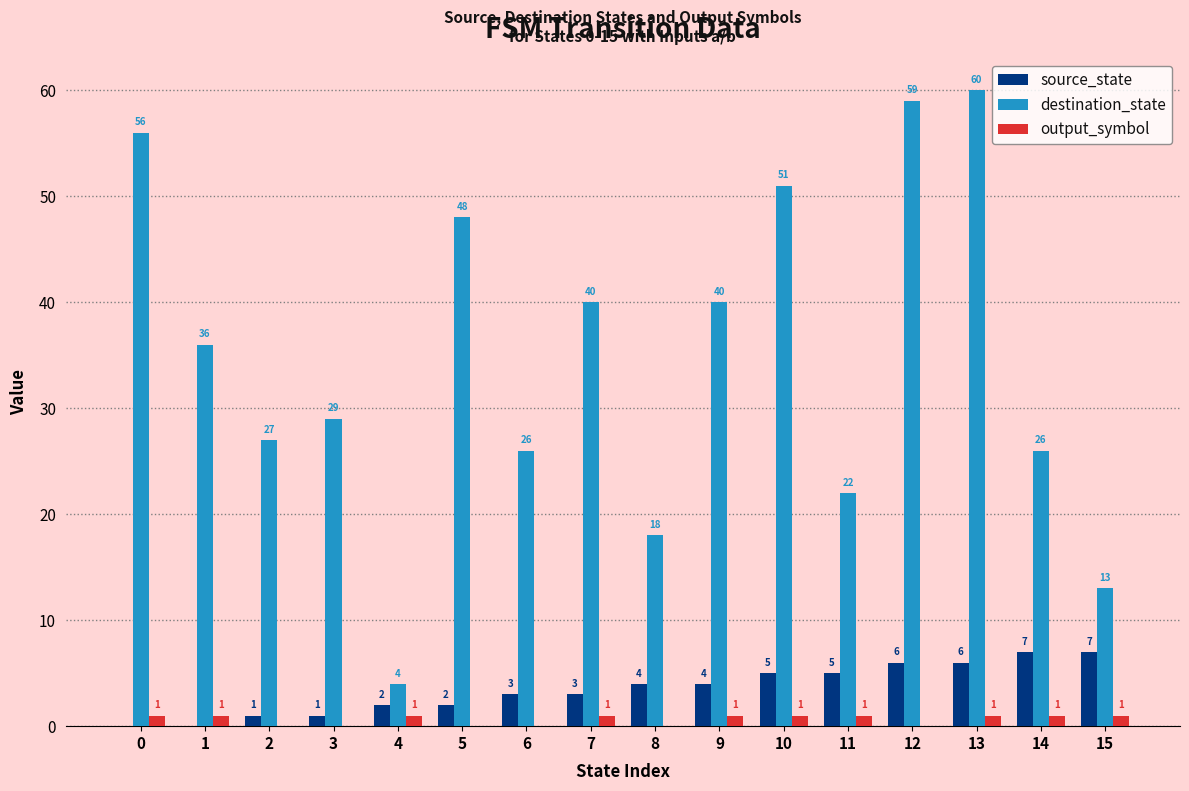

What is the spread (max minus min) of values at 15?

12